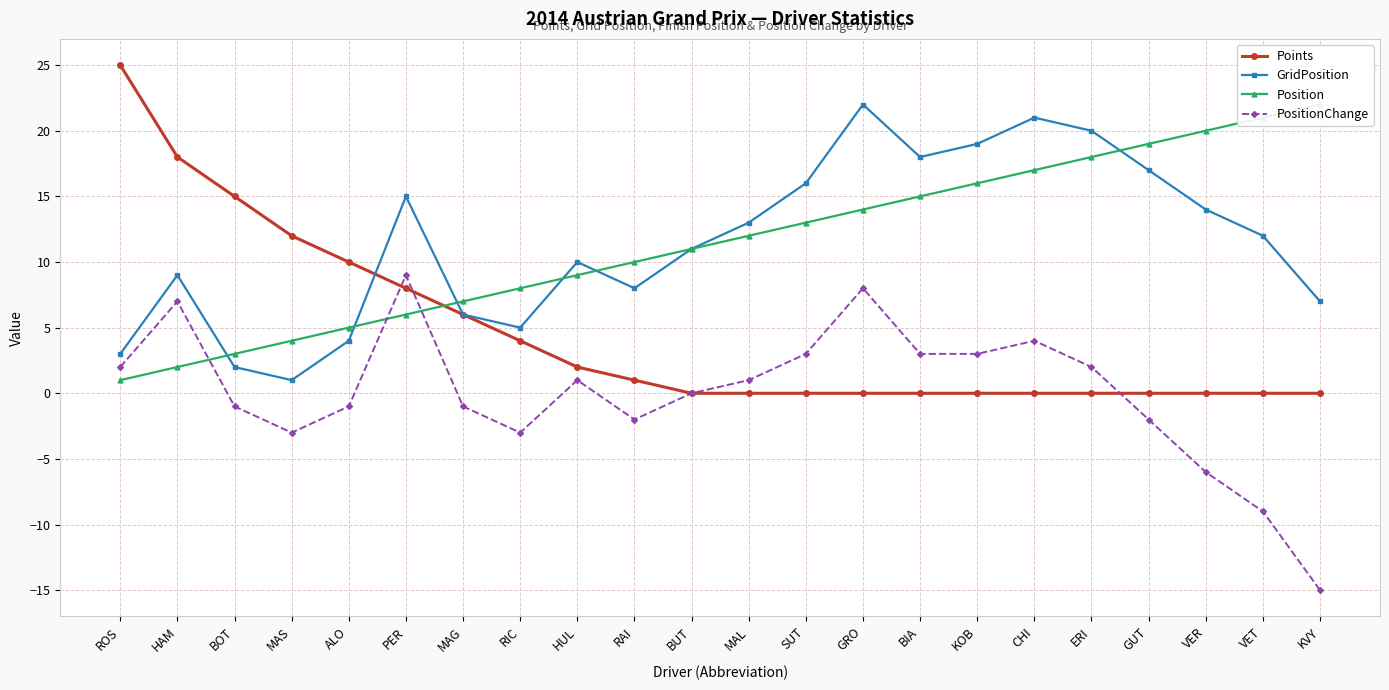

What is the approximate value of Points at HAM?

18